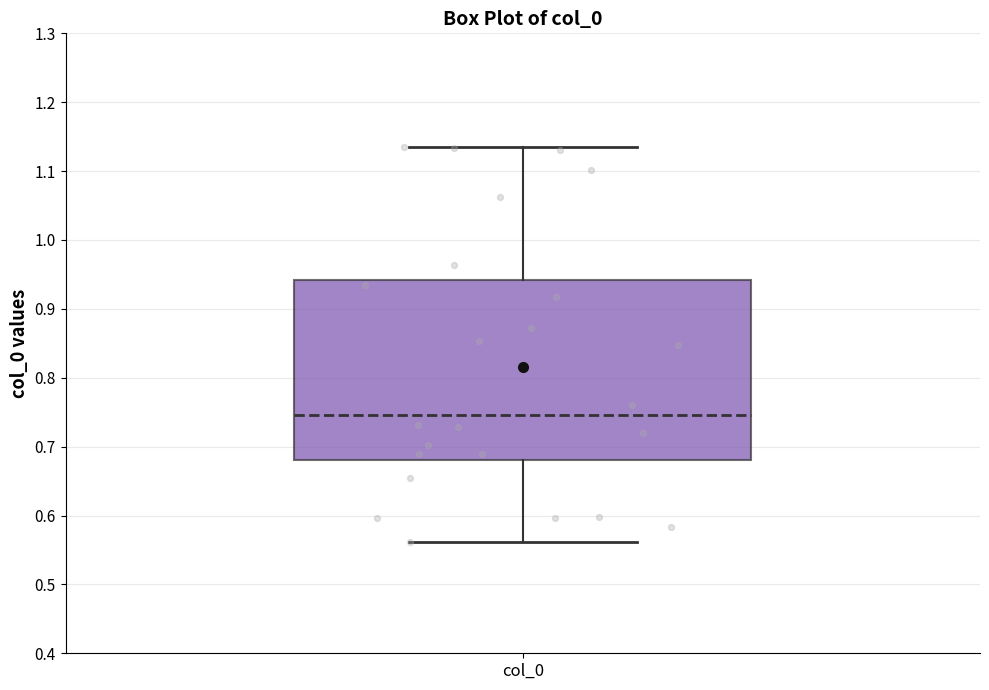

Transcribe this box plot: give where the median line is, the range the box spans, and where the two whiskers end, as read against the y-axis. The values are not printed on the chart, so give them approximately, as read against the axis.

median 0.75, box 0.68 to 0.94, whiskers 0.56 to 1.14